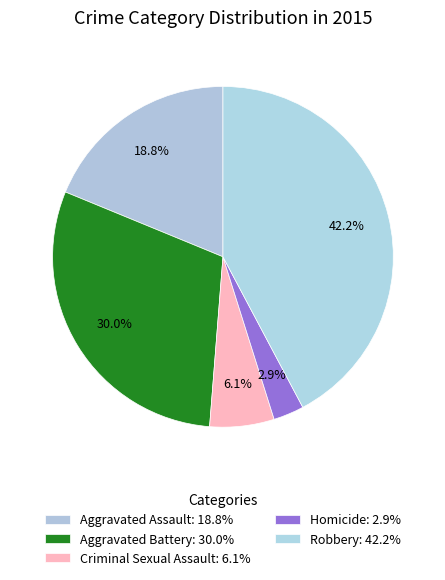

Count the number of slices in the pie.

5